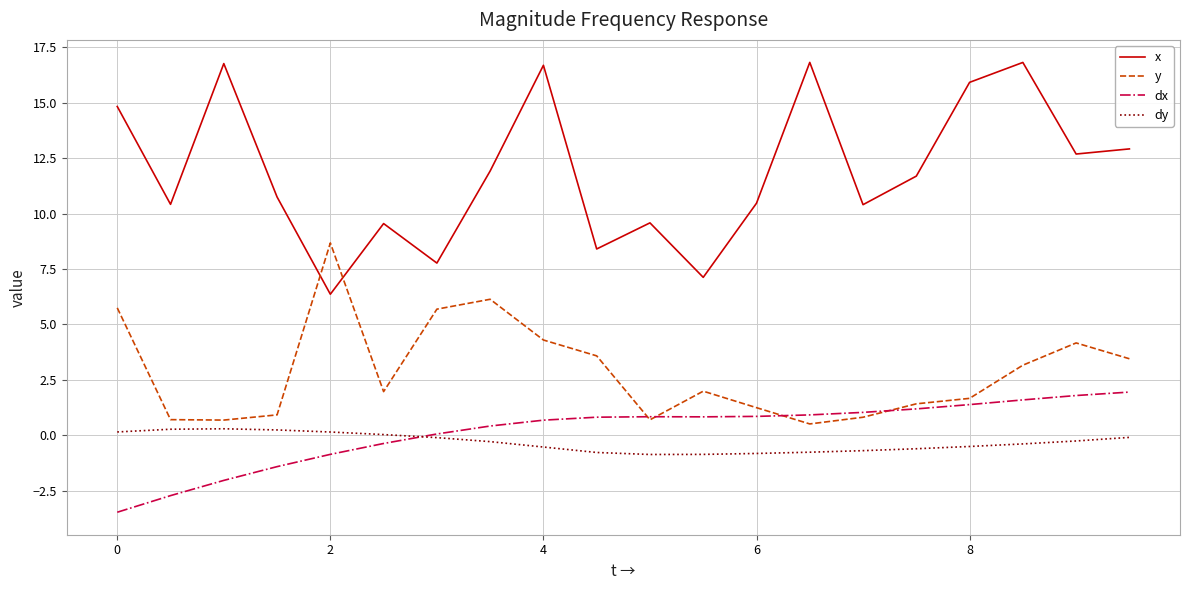

Which series has the largest total across all categories?

x